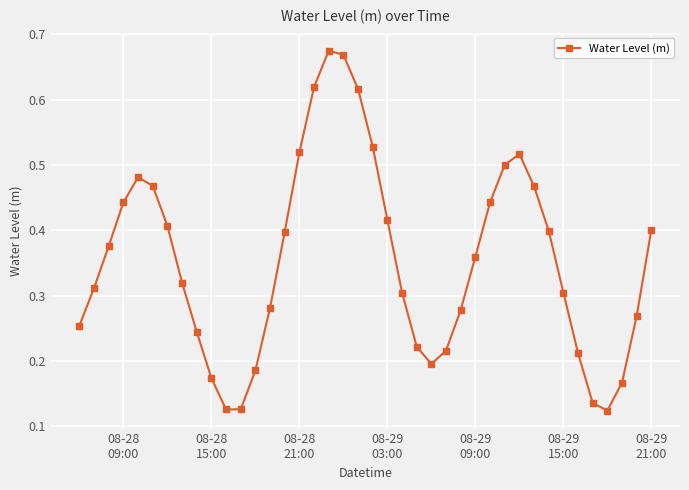

How many values are between 0 and 1?

40